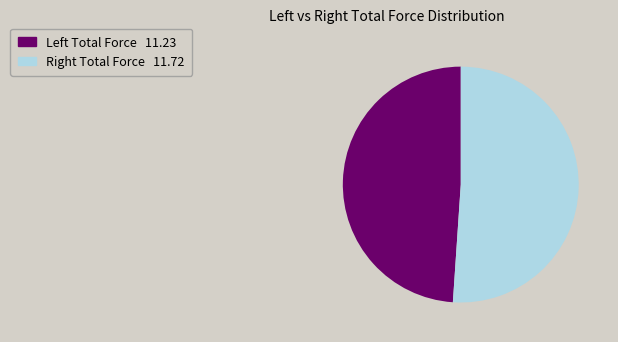

Is there a majority slice in this chart?

Yes